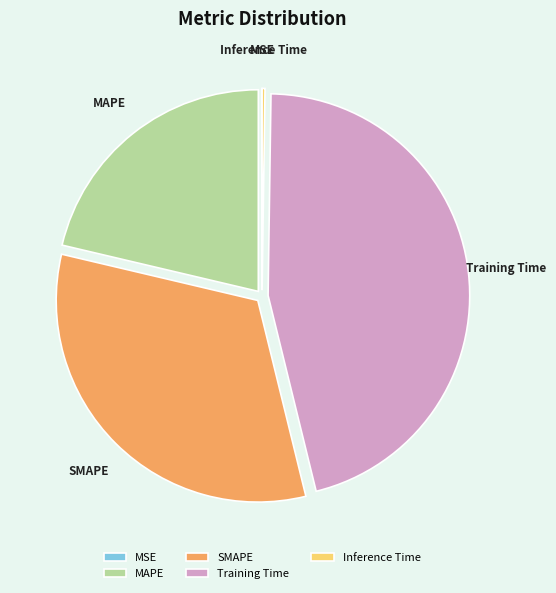

Between SMAPE and MAPE, which is larger?

SMAPE